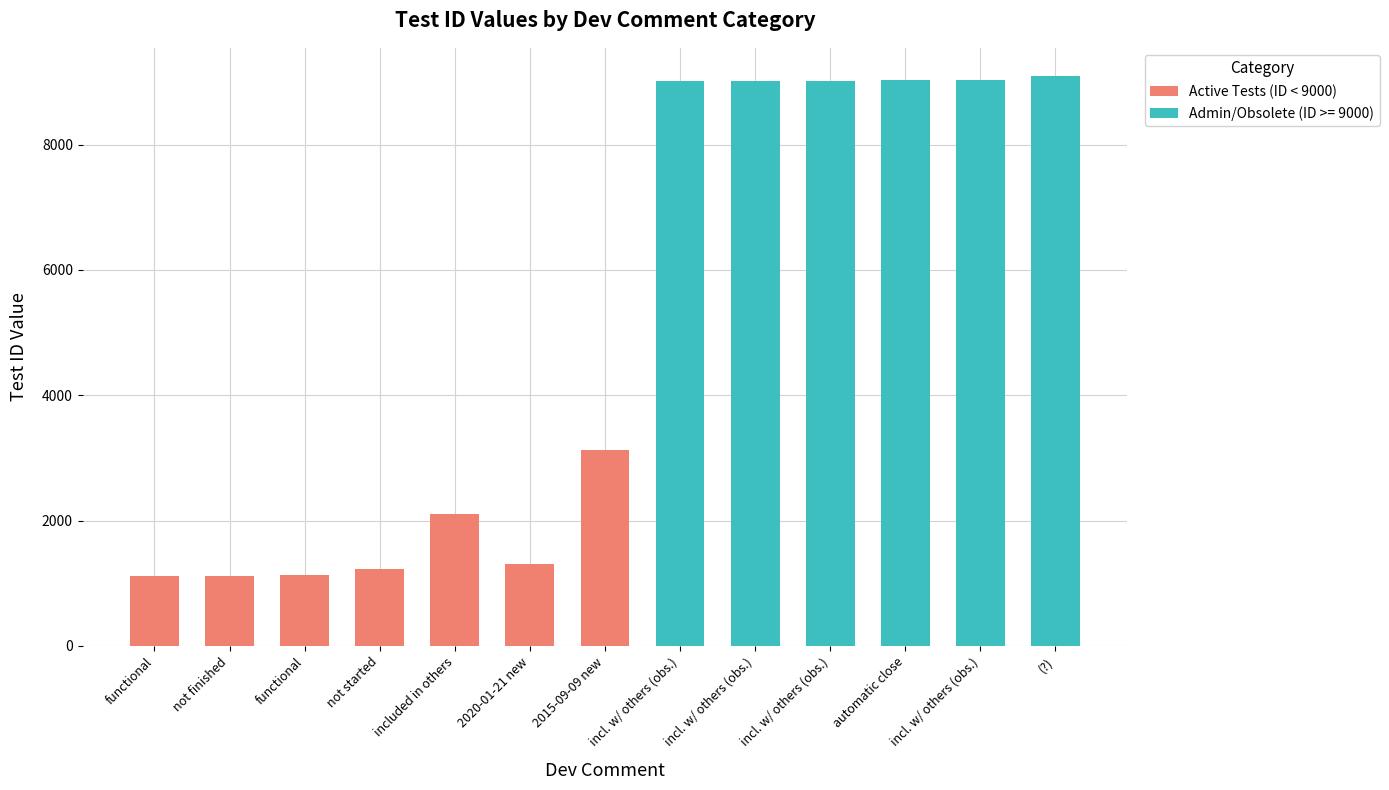

True or false: the data shows 1310 at 2020-01-21 new.

True